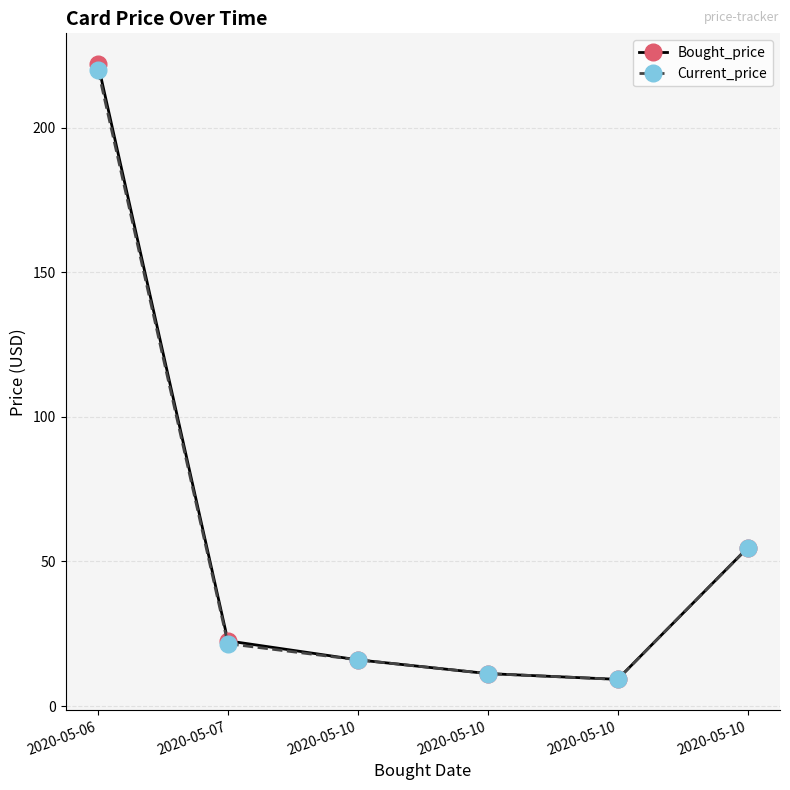

The Bought_price series shows 80.1 at 2020-05-10. True or false?

False